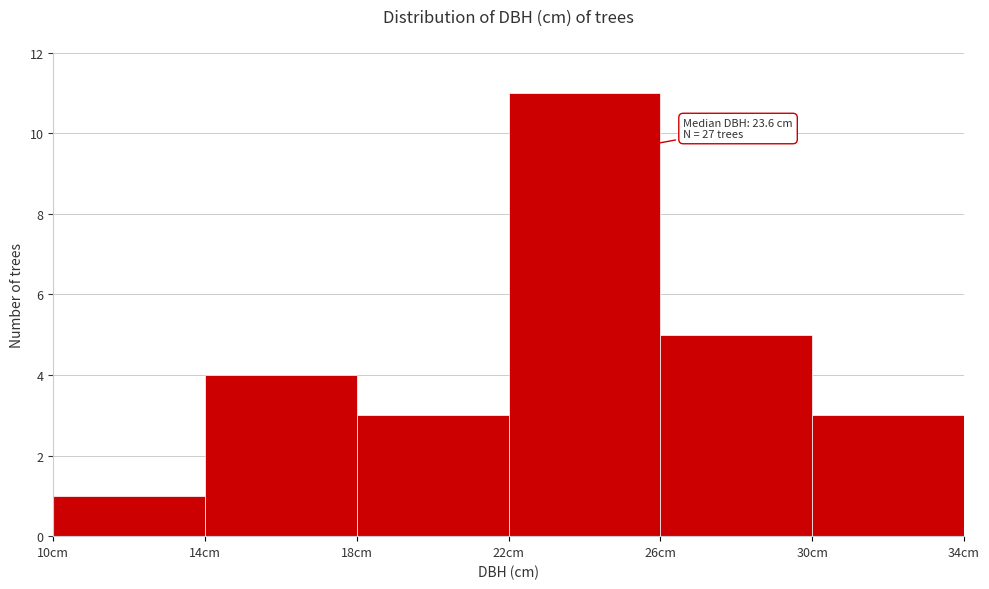

Which range on the x-axis has the tallest bar?

22 to 26